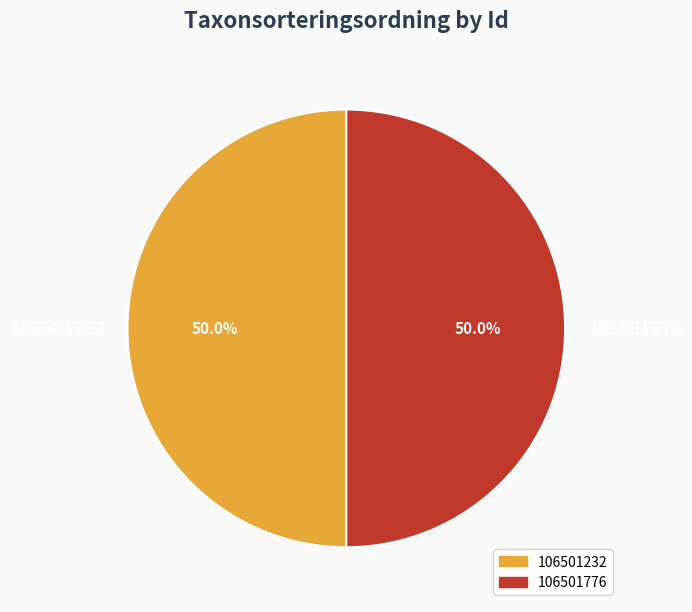

What is the ratio of the value at 106501232 to the value at 106501776?

1.0